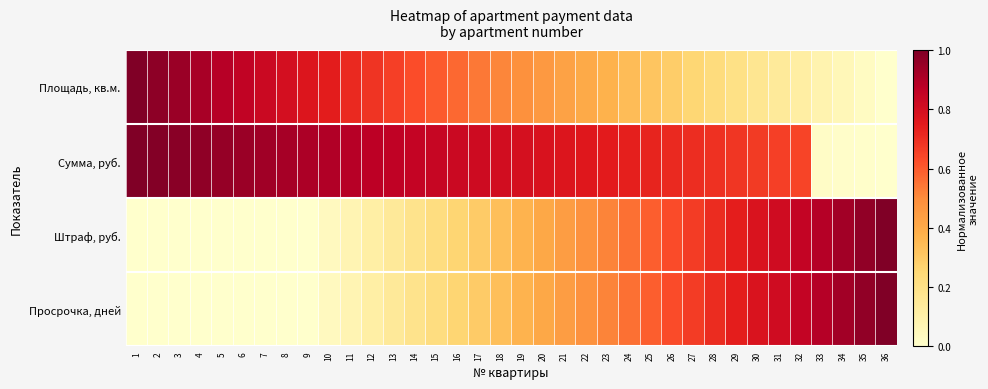

How many data points does each series have?

36